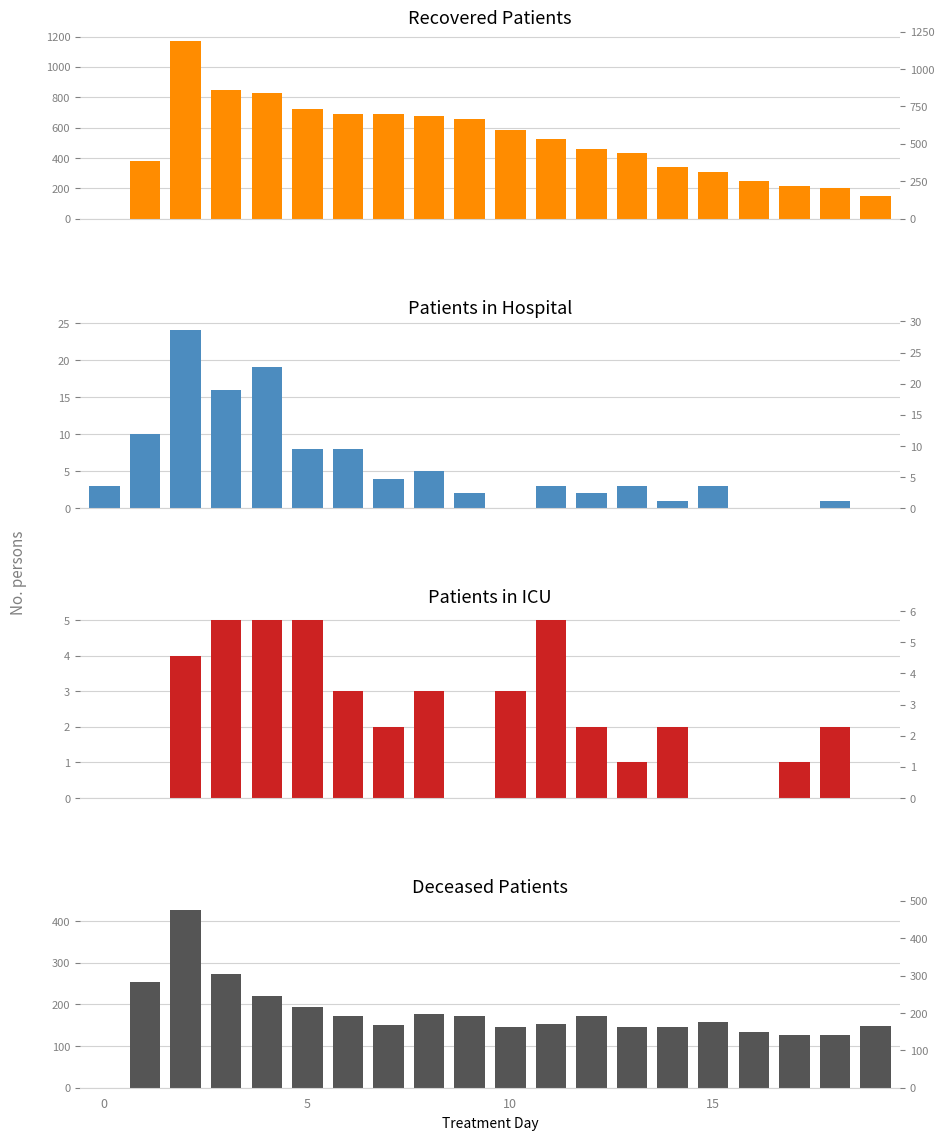

What is the total value across all series at 8?

864